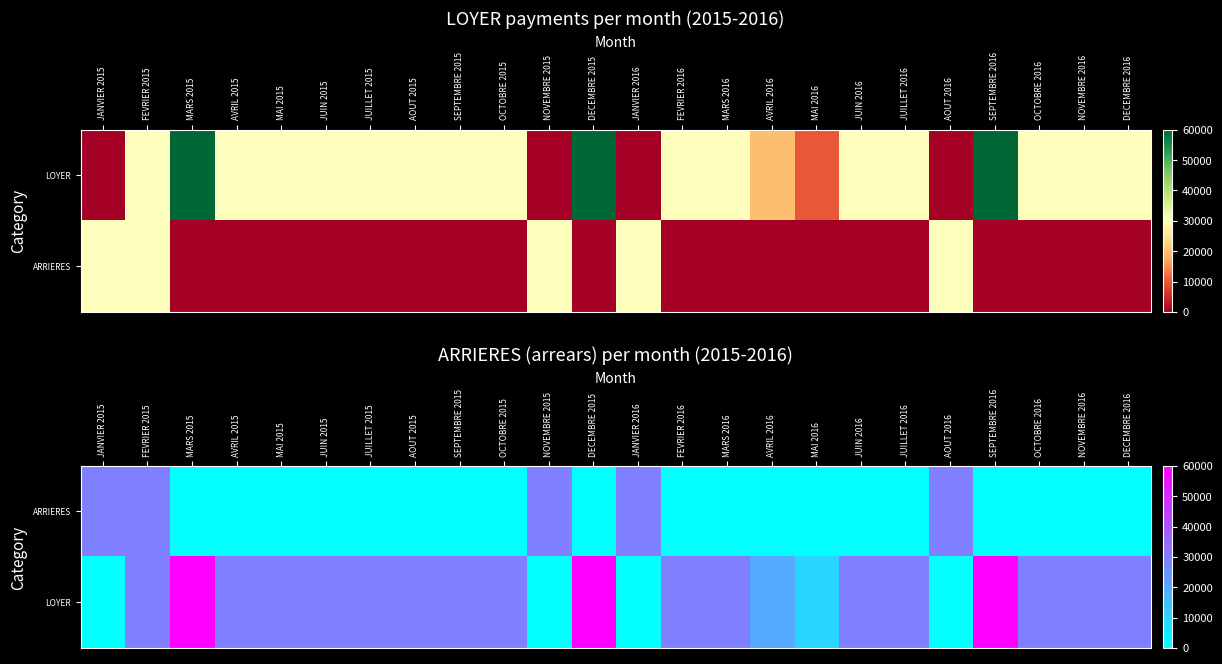

What is the difference between the maximum and minimum values in the ARRIERES series?

30000